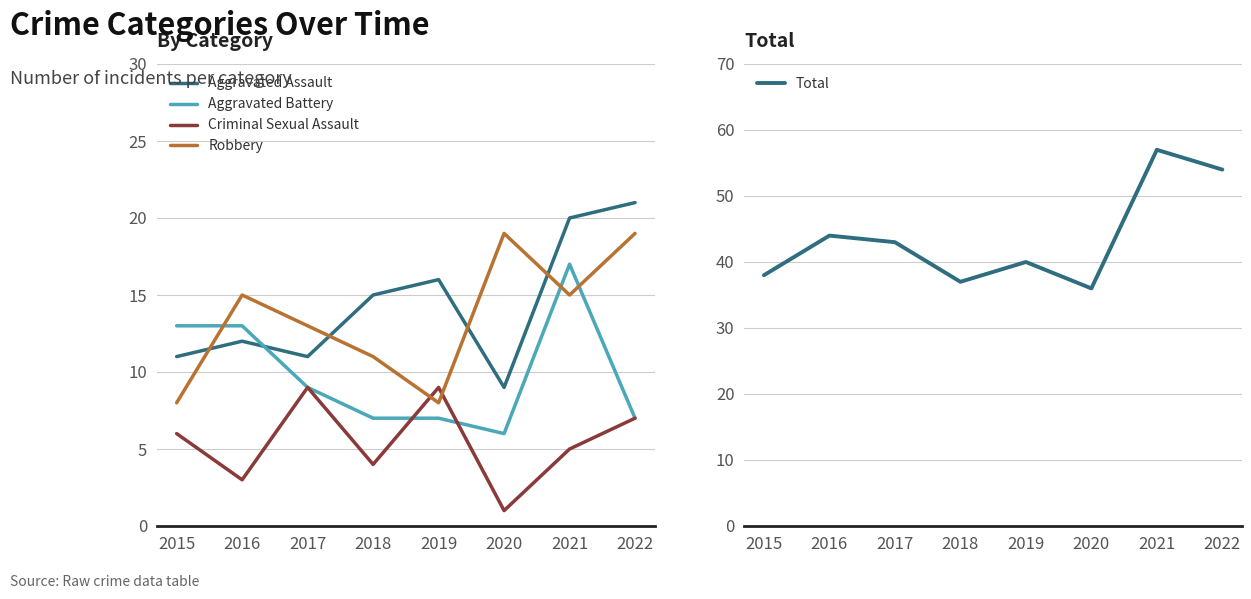

How many distinct data groups are displayed?

5